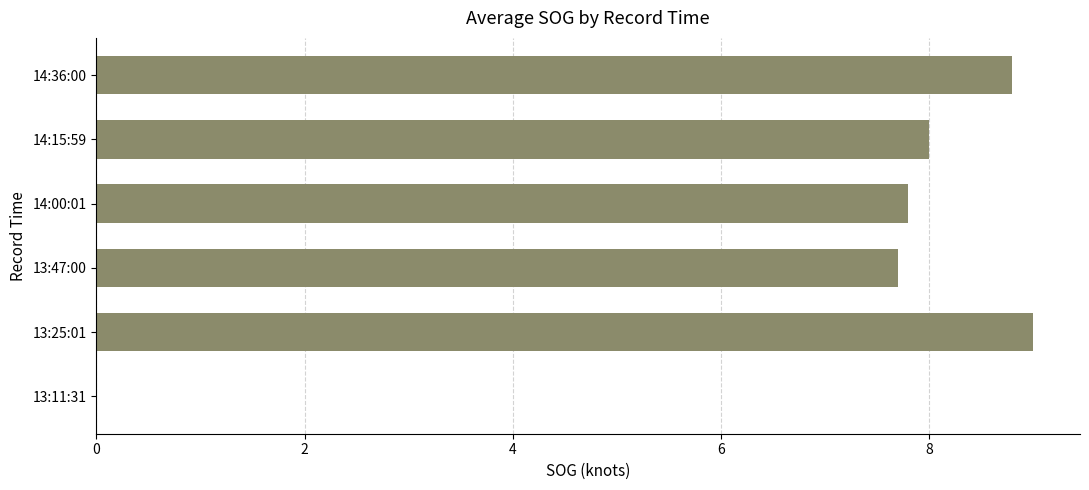

The chart shows a value of 0.0 at 13:11:31. True or false?

True